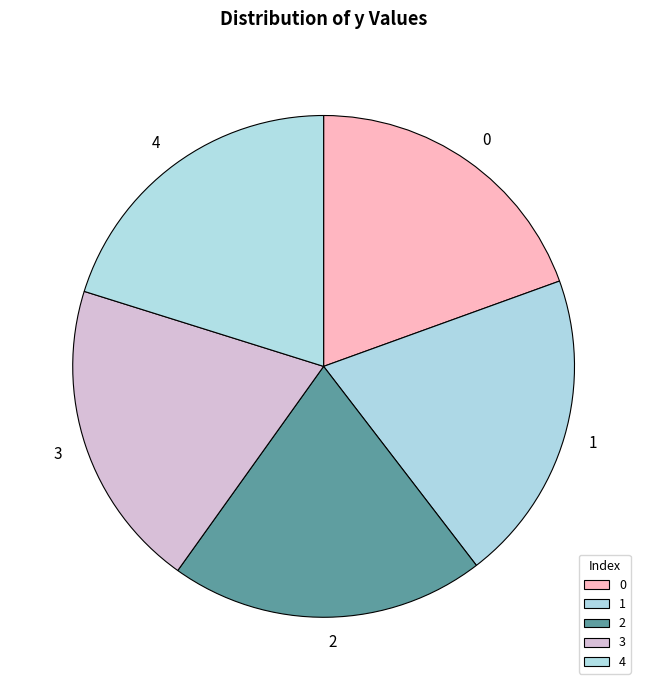

Is it true that 1 is 10% of the pie?

False